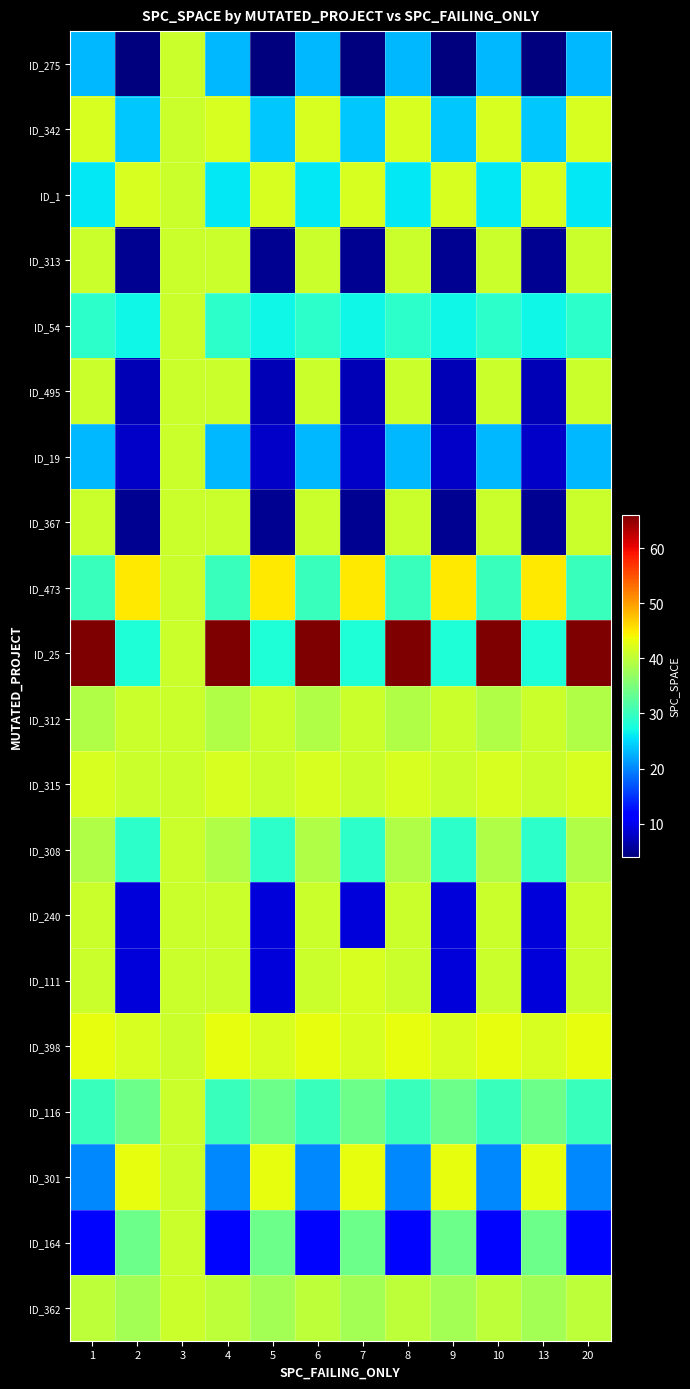

What is the difference between the highest and lowest values at 9?

41